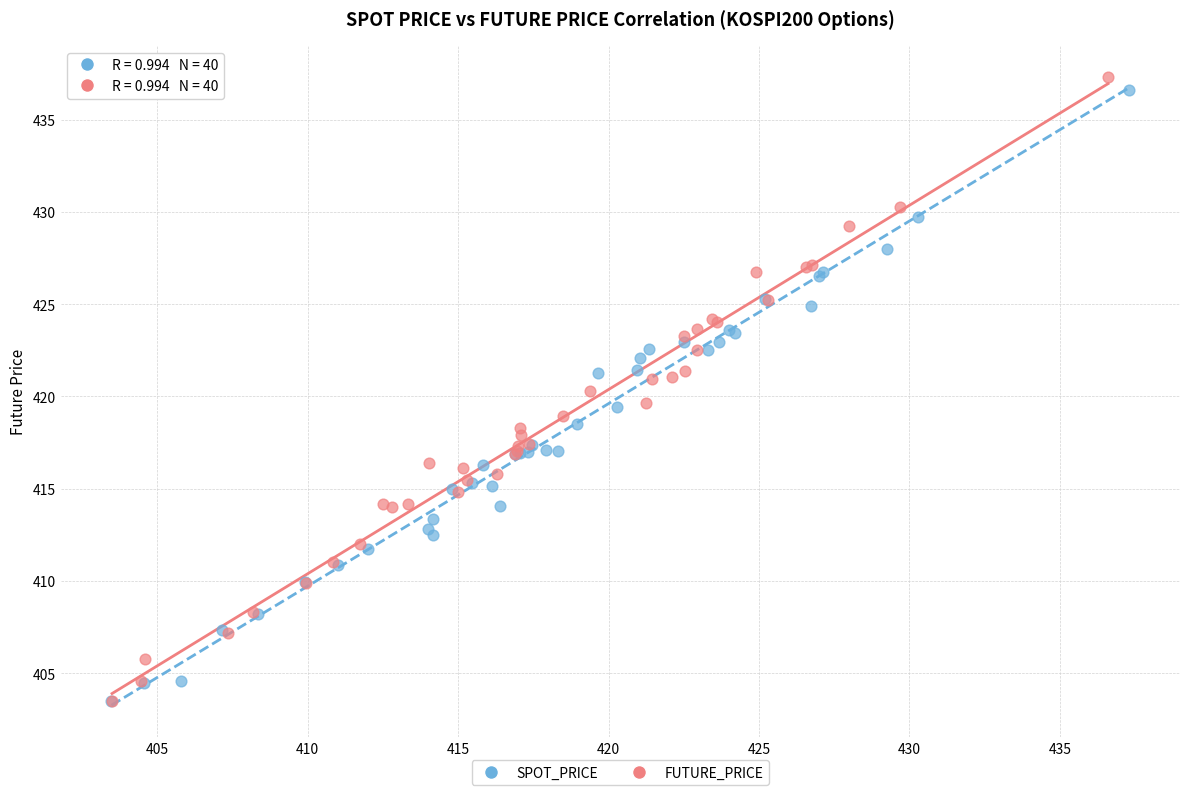

Which series has the widest spread of Y values?

FUTURE_PRICE